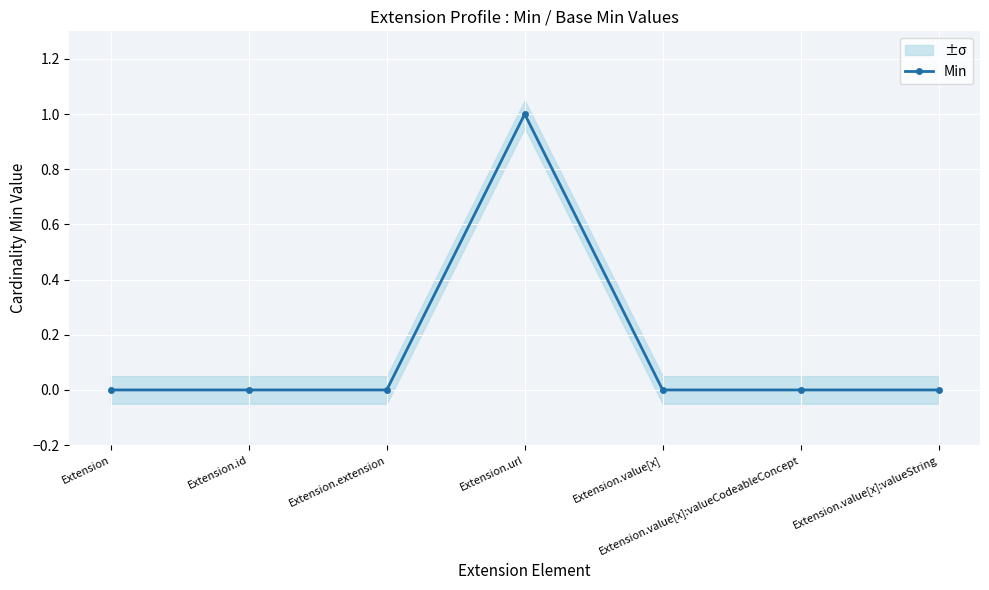

The chart shows a value of 0 at Extension.value[x]. True or false?

True